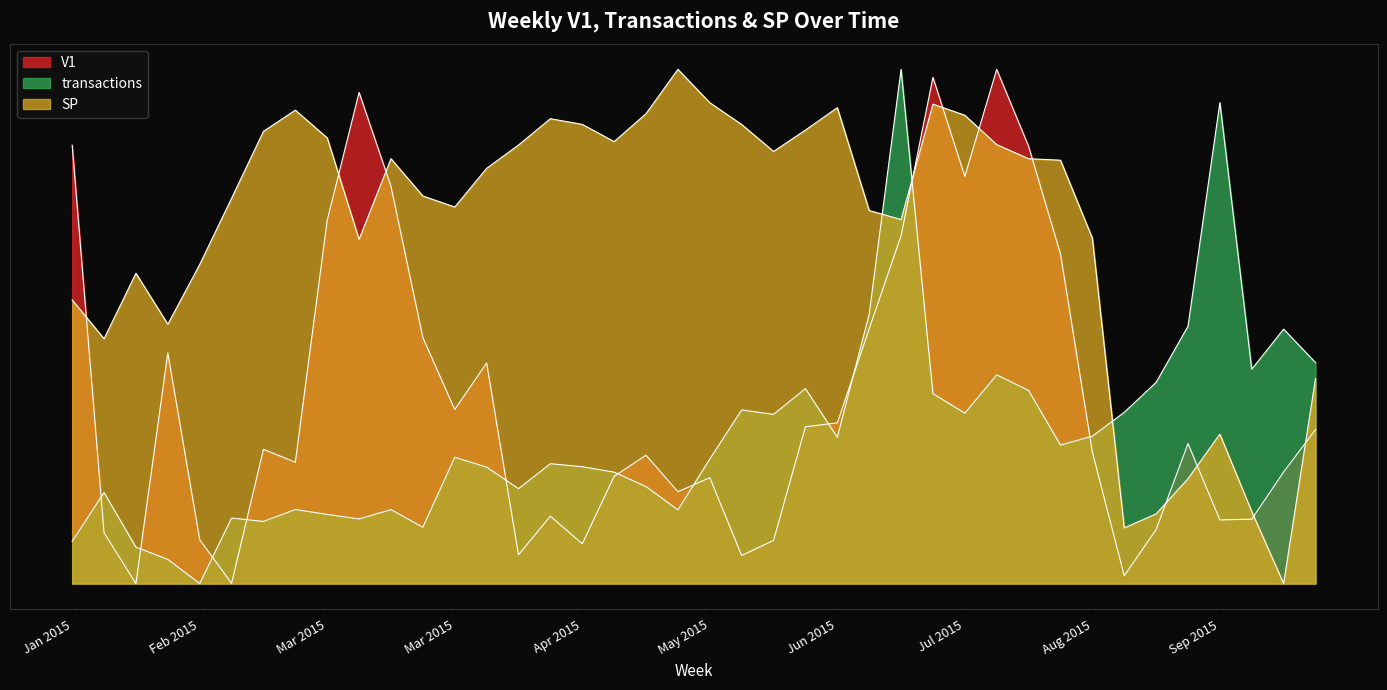

What position from the left is 22-02-2015?

8